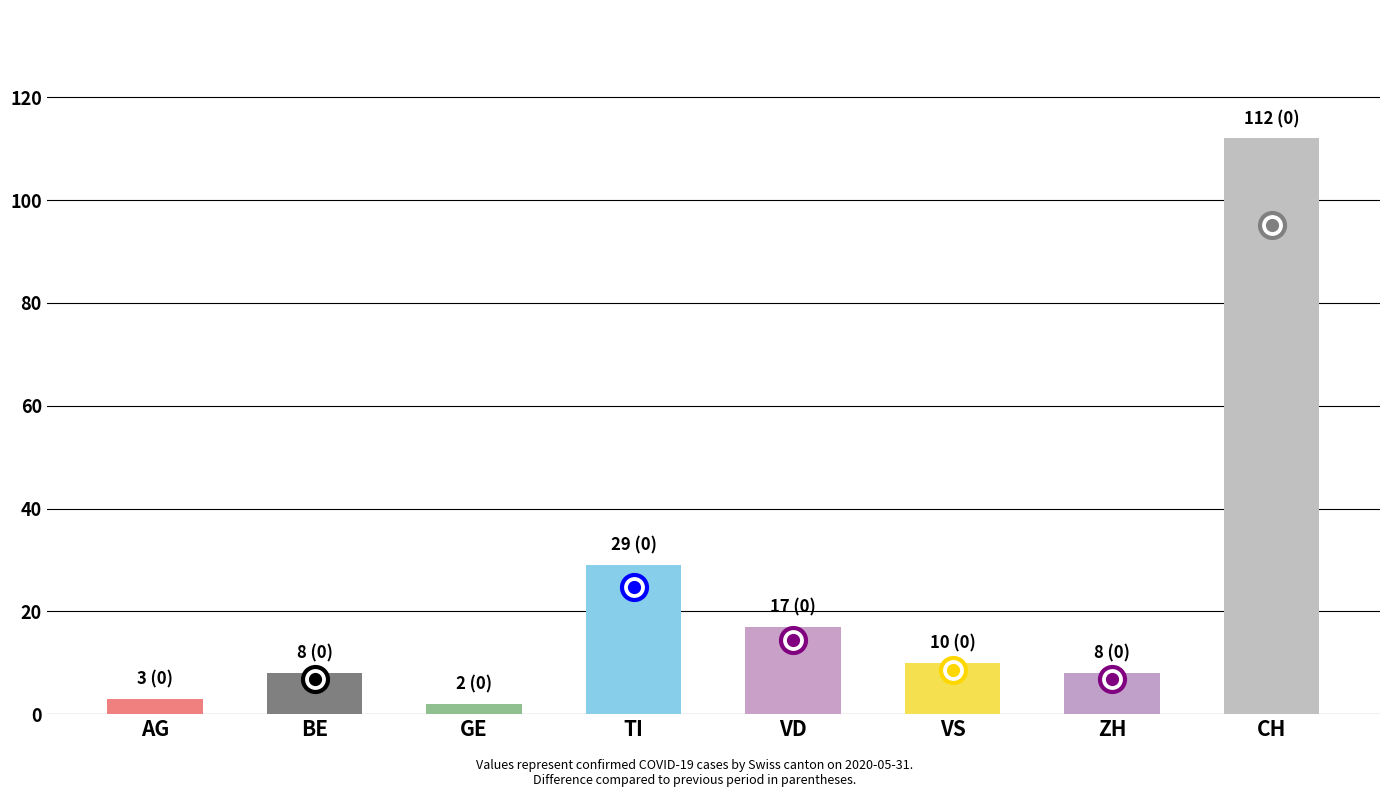

What is the change in value from GE to VS?

+8